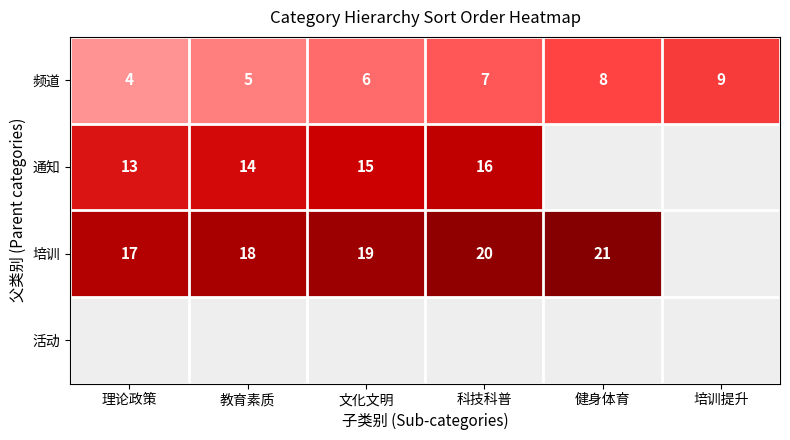

What is the difference between the highest and lowest values at 科技科普?

13.0